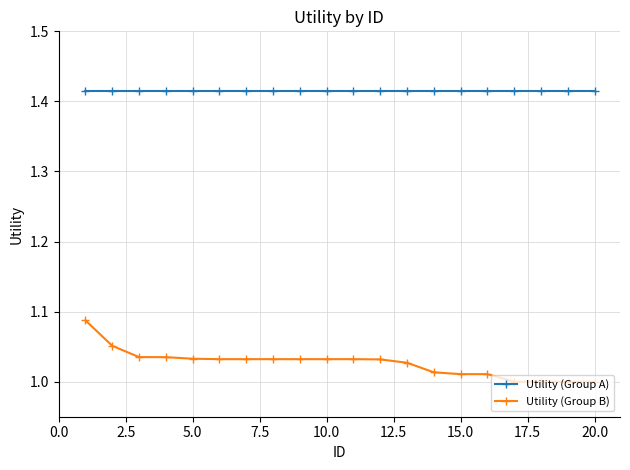

Which series has the widest spread of values?

Utility (Group B)